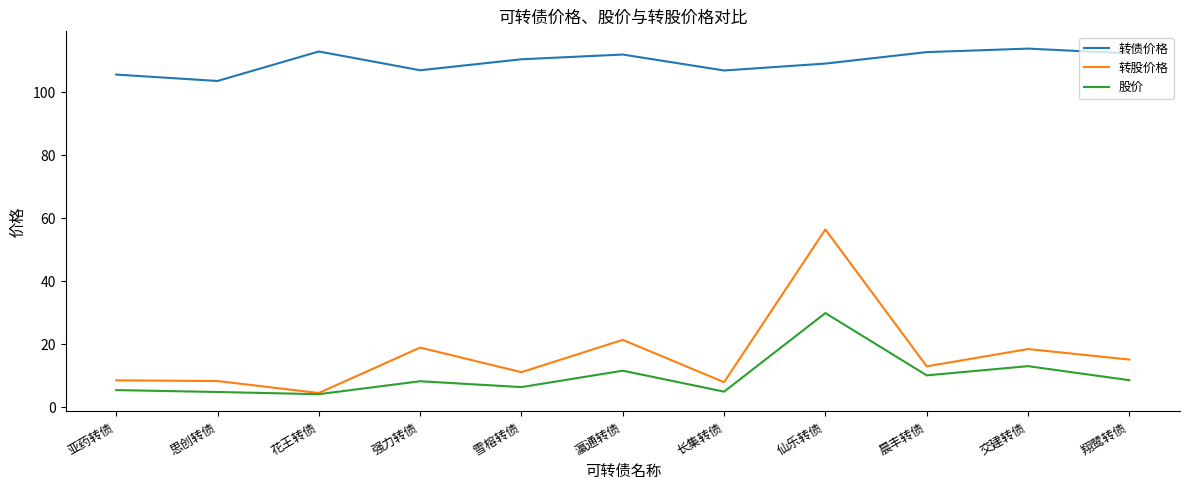

Rank the series by their maximum value, from lowest to highest.

股价, 转股价格, 转债价格